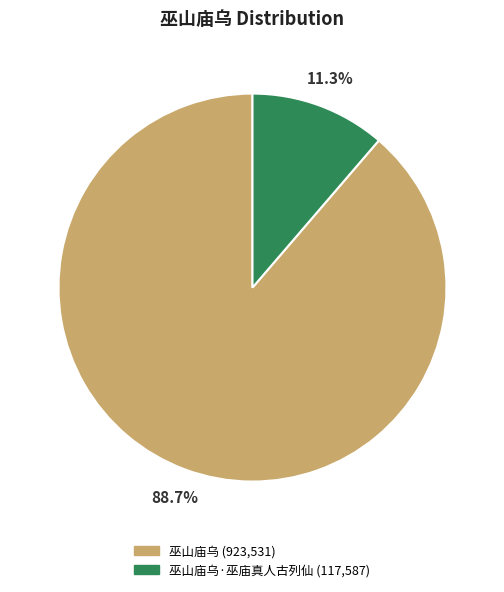

Is there a majority slice in this chart?

Yes